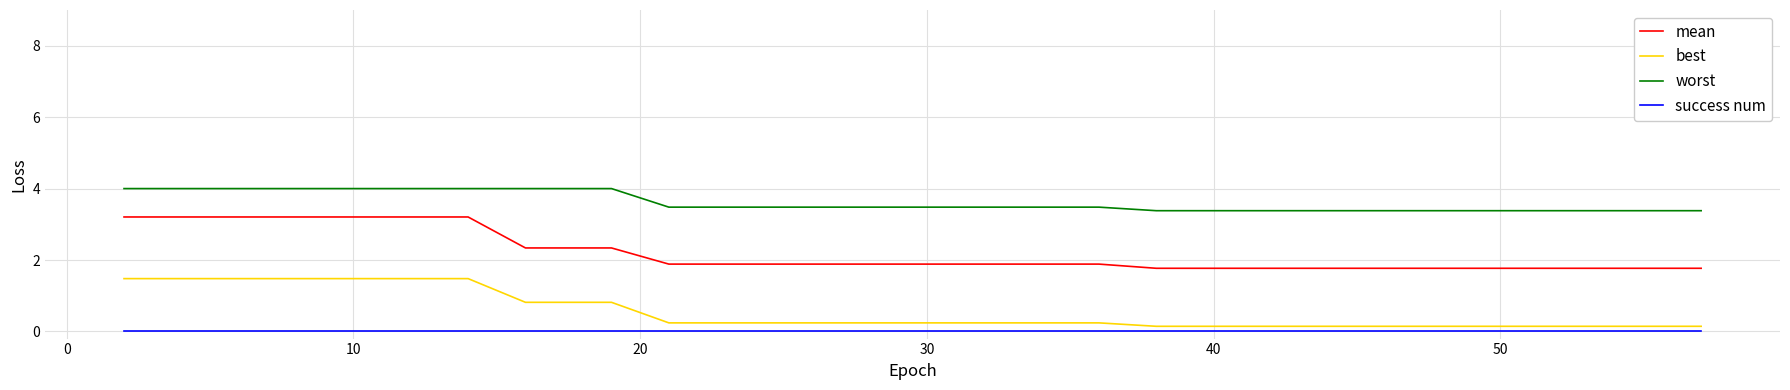

List the series in order of their peak value, lowest first.

success num, best, mean, worst